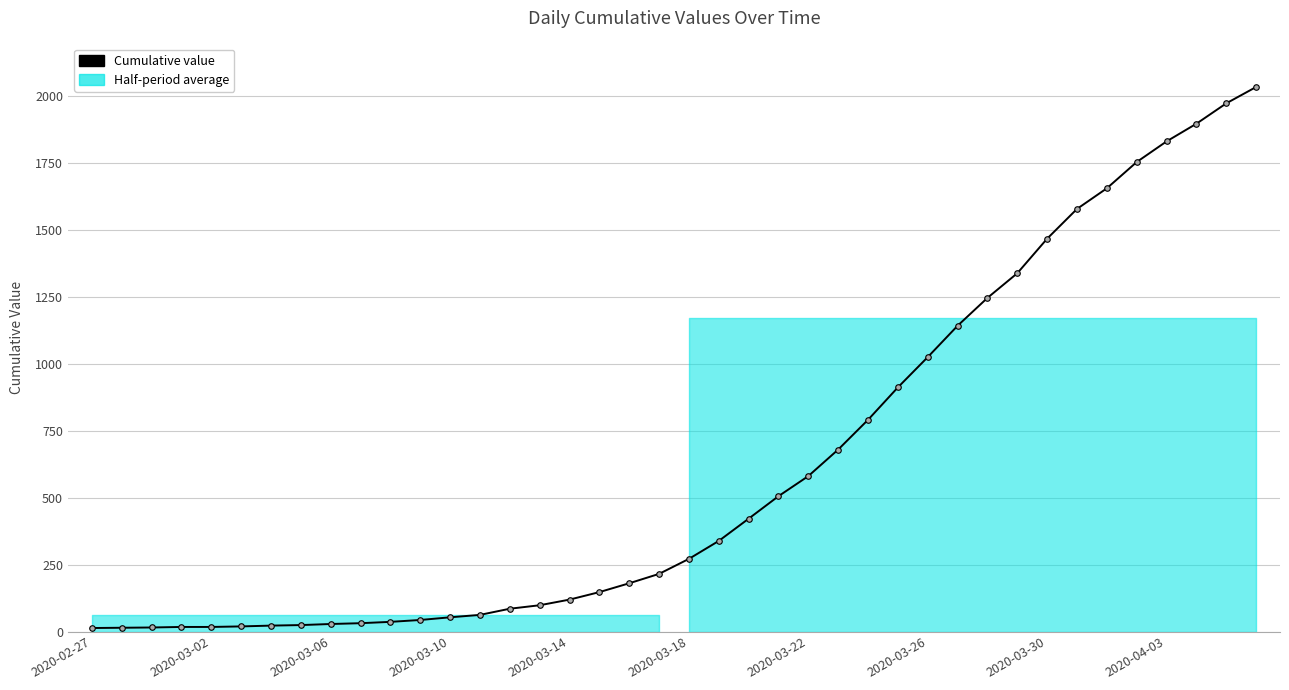

How many lines are shown in the chart?

1